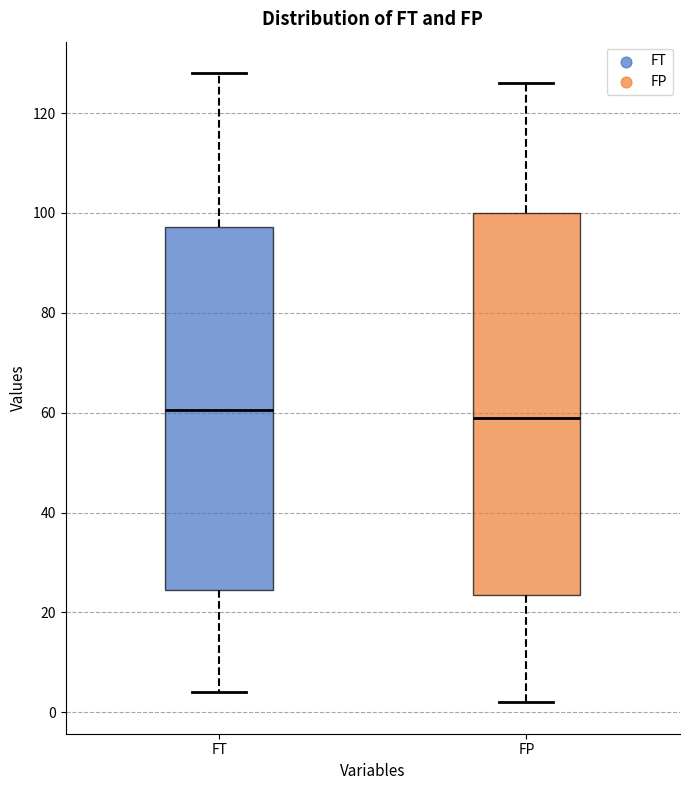

Reading left to right, transcribe this box plot: for each box, give where its median line is, the range the box spans, and where its two whiskers end, as read against the y-axis. The values are not printed on the chart, so give them approximately, as read against the axis.

FT: median 60, box 24 to 98, whiskers 4 to 128
FP: median 60, box 24 to 100, whiskers 2 to 126